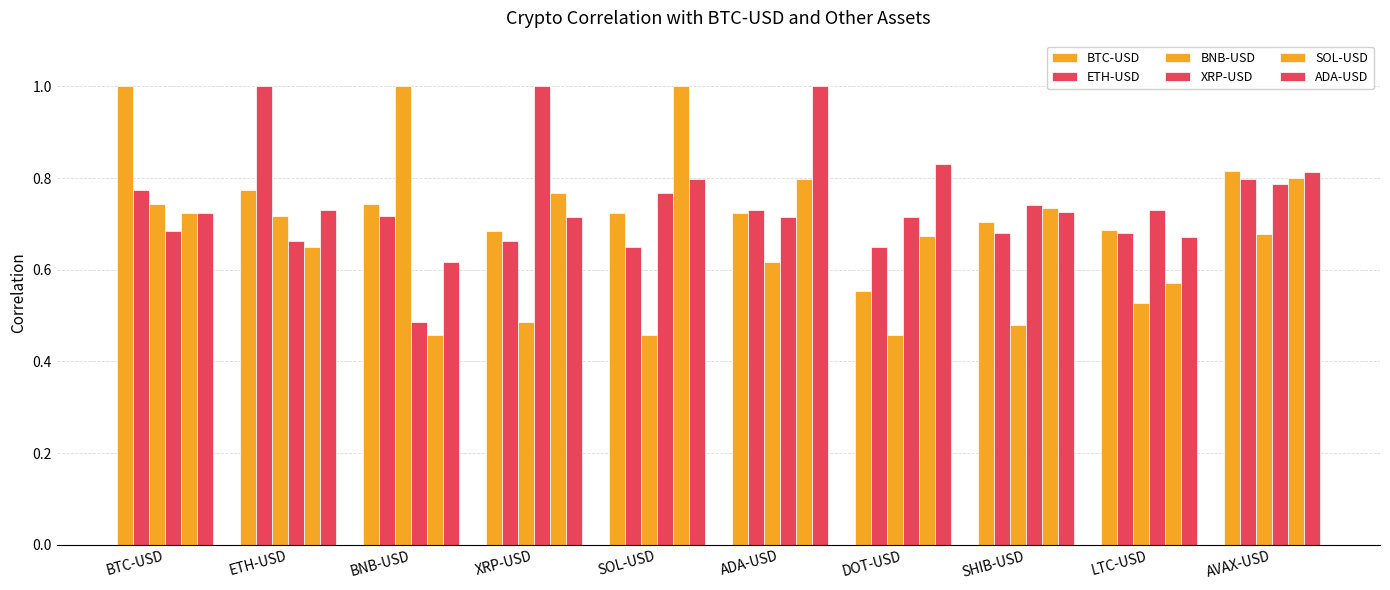

Between ADA-USD and XRP-USD, which is larger?

ADA-USD